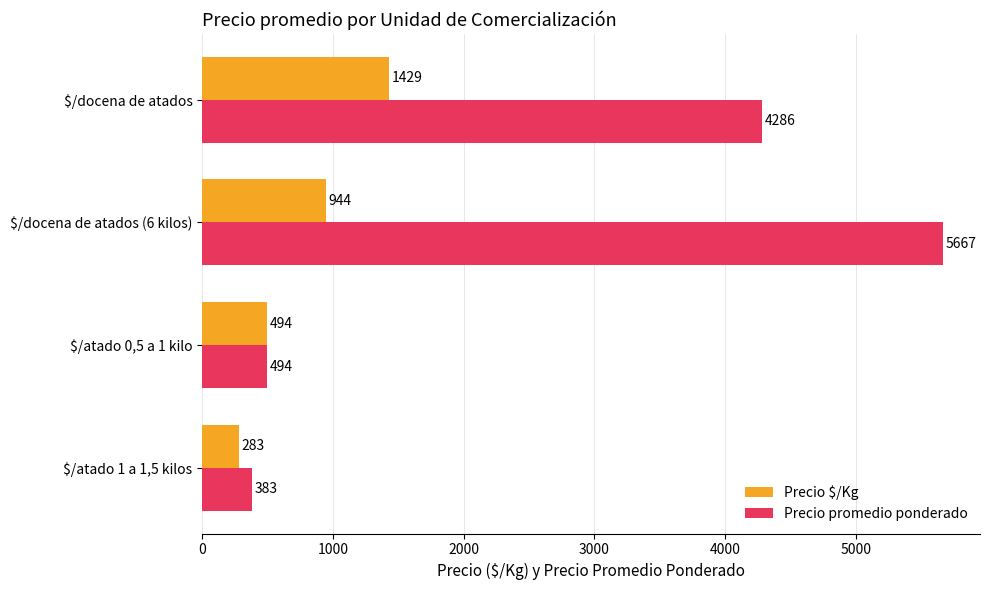

Count the Precio $/Kg values in the range 494 to 1429.

3